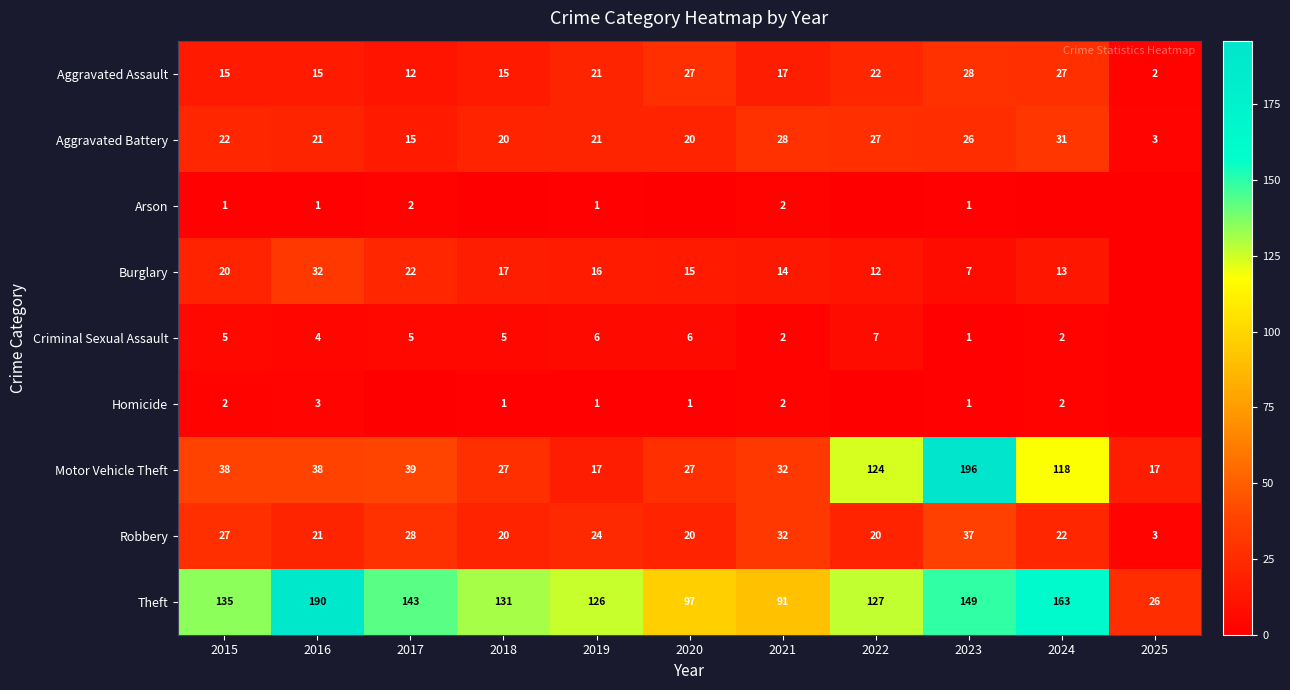

Where does the Aggravated Battery series first go above 21?

2015